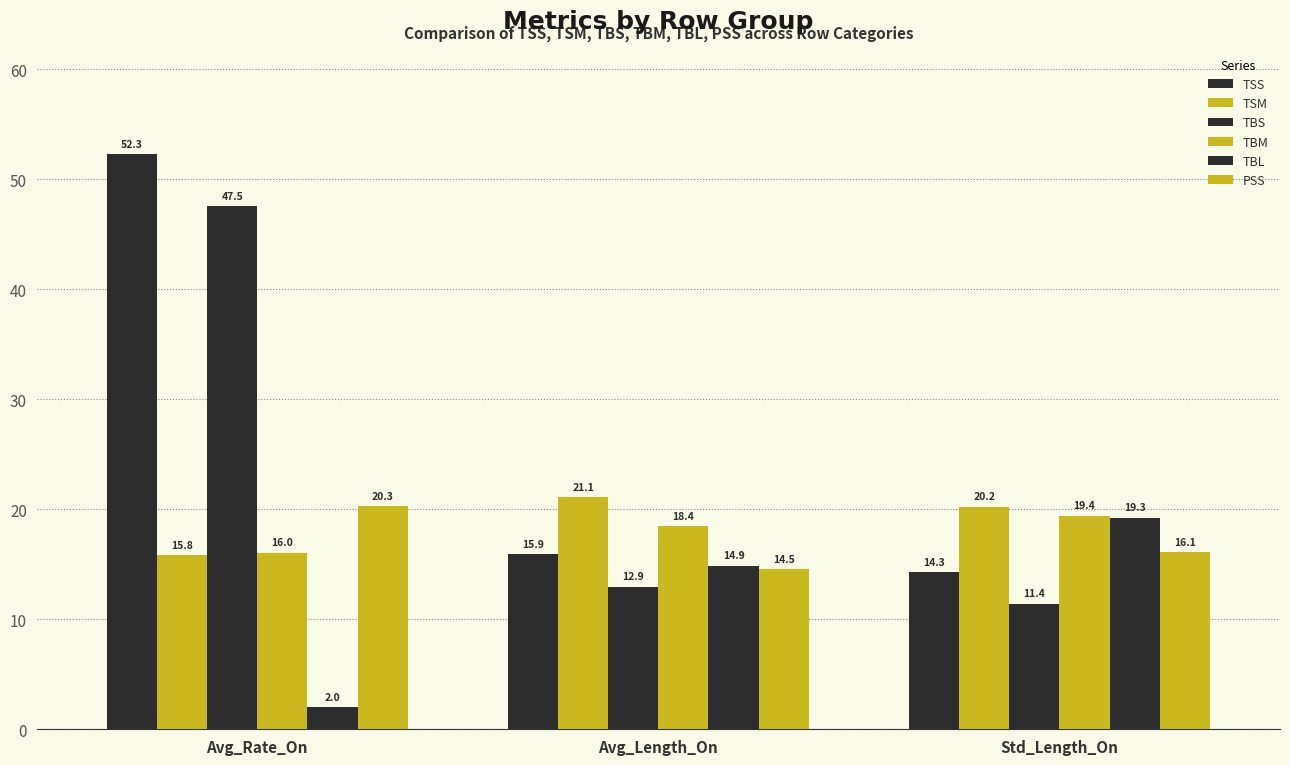

Are the bars grouped side by side (vs. stacked)?

Yes